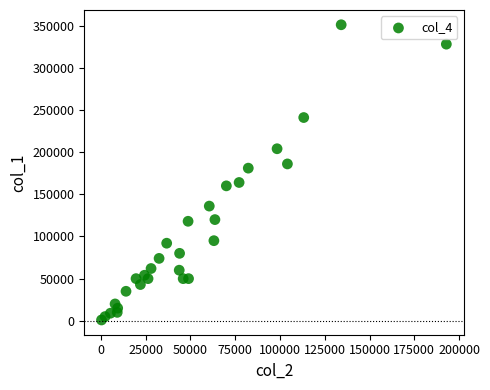

What is the range of X values (max minus min)?

192450